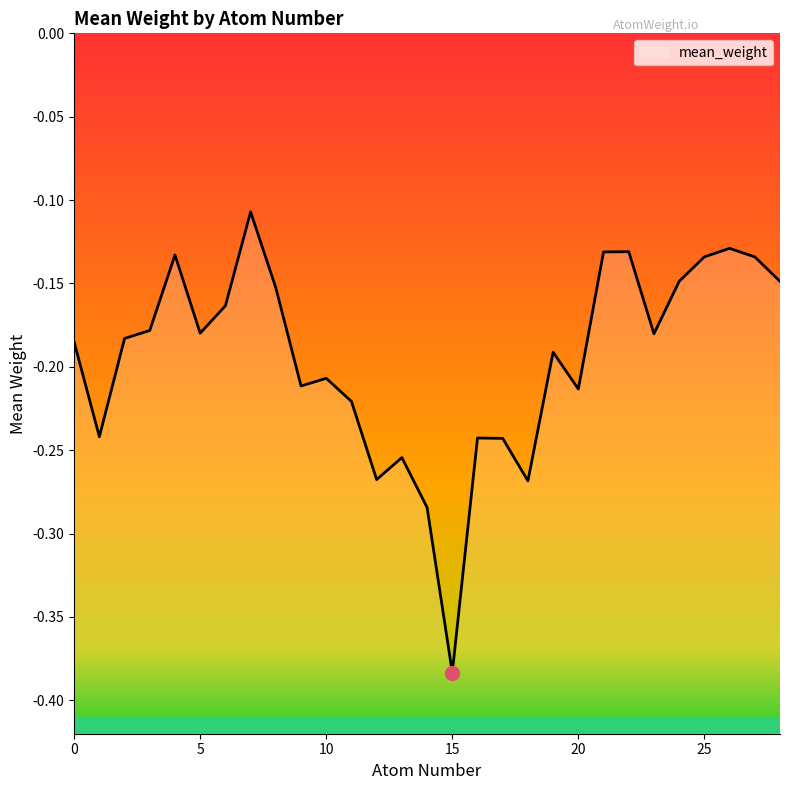

Rank the categories by value from highest to lowest.

7, 26, 22, 21, 4, 25, 27, 28, 24, 8, 6, 3, 5, 23, 2, 0, 19, 10, 9, 20, 11, 1, 16, 17, 13, 12, 18, 14, 15